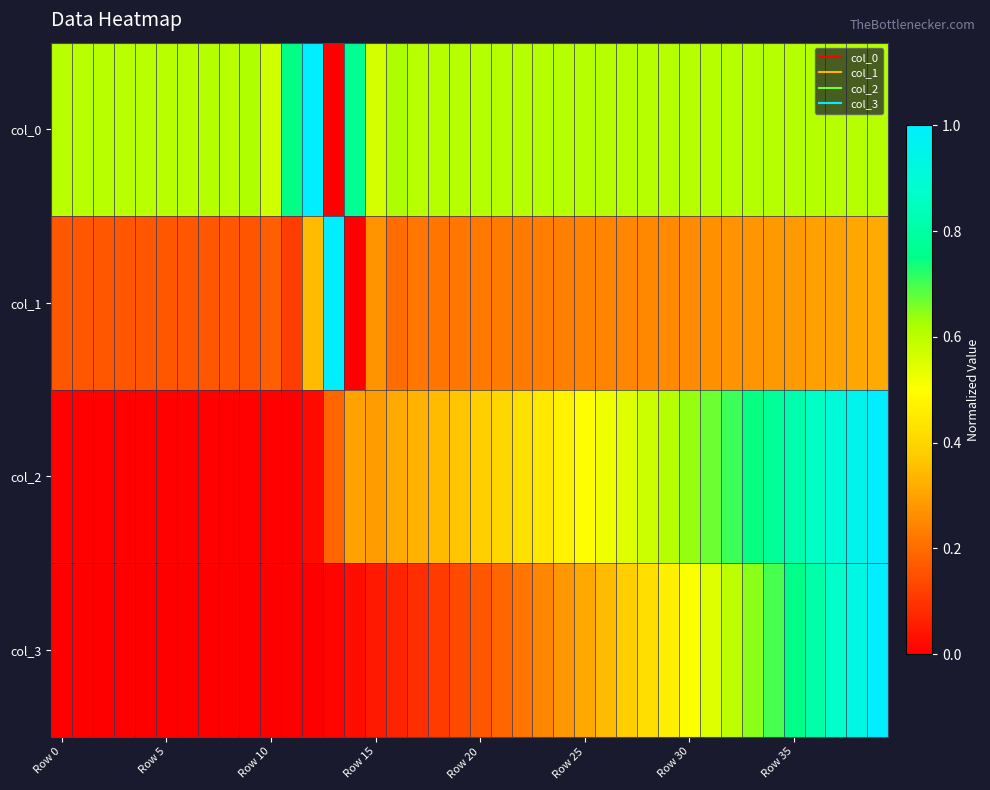

How many distinct data groups are displayed?

4